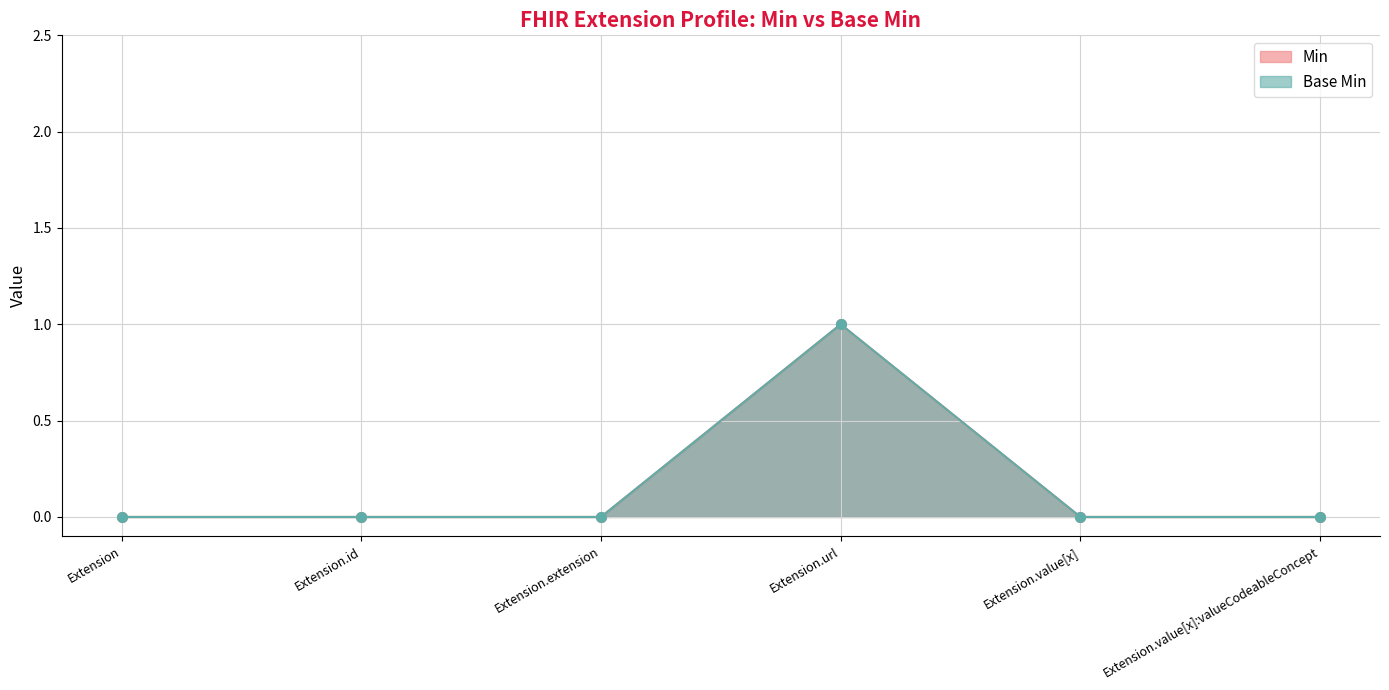

Reading left to right, list all the values displayed in this chart.

Min: Extension=0	Extension.id=0	Extension.extension=0	Extension.url=1	Extension.value[x]=0	Extension.value[x]:valueCodeableConcept=0
Base Min: Extension=0	Extension.id=0	Extension.extension=0	Extension.url=1	Extension.value[x]=0	Extension.value[x]:valueCodeableConcept=0